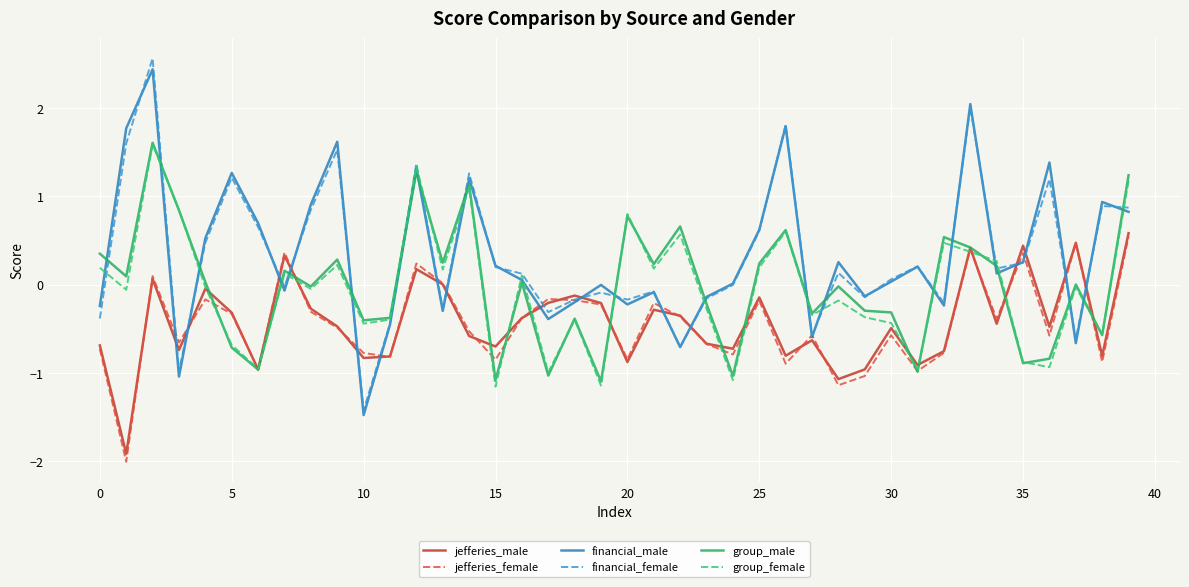

What is the maximum value for jefferies_male?

0.6